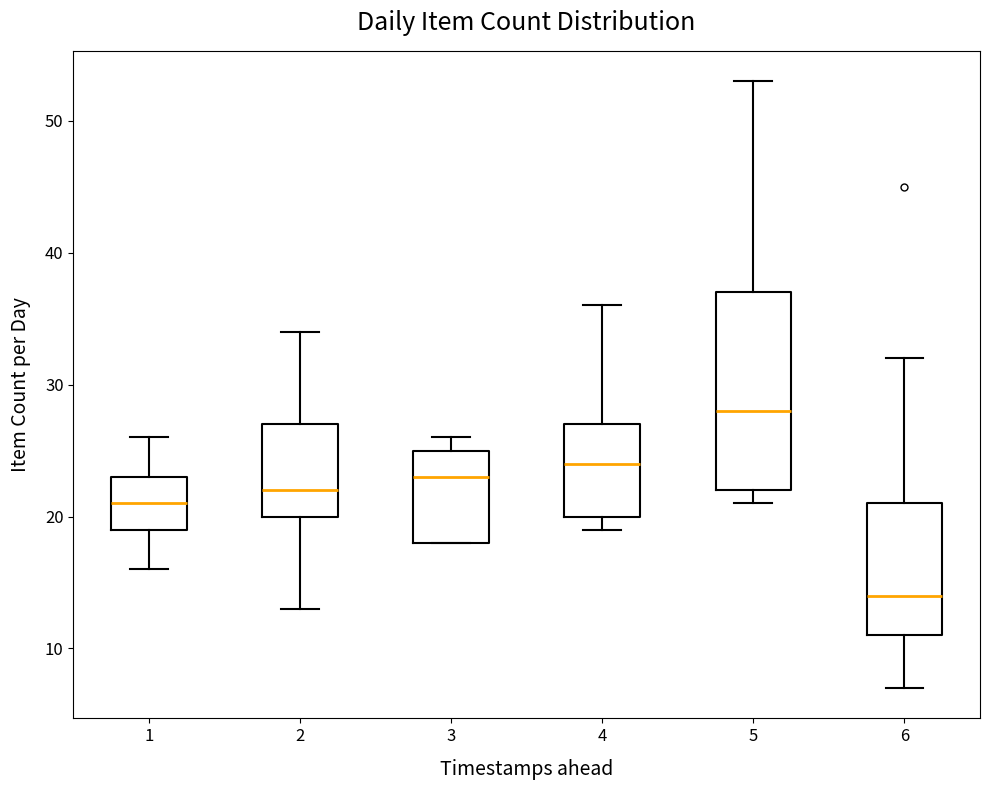

Comparing the boxes themselves (not the whiskers), which one is the tallest?

5